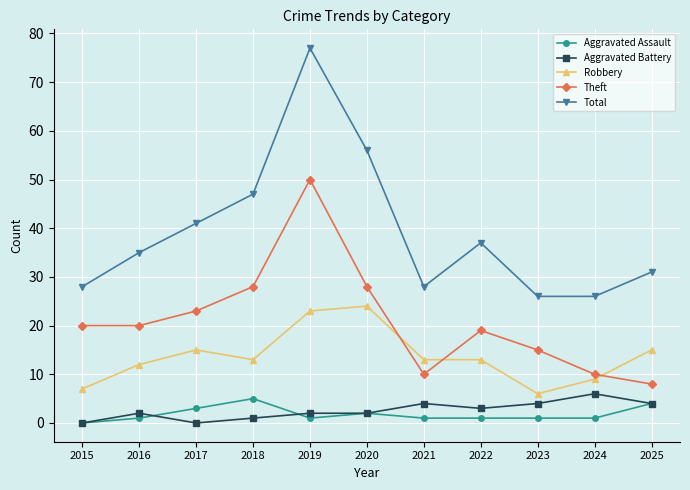

Which series has the widest spread of values?

Total